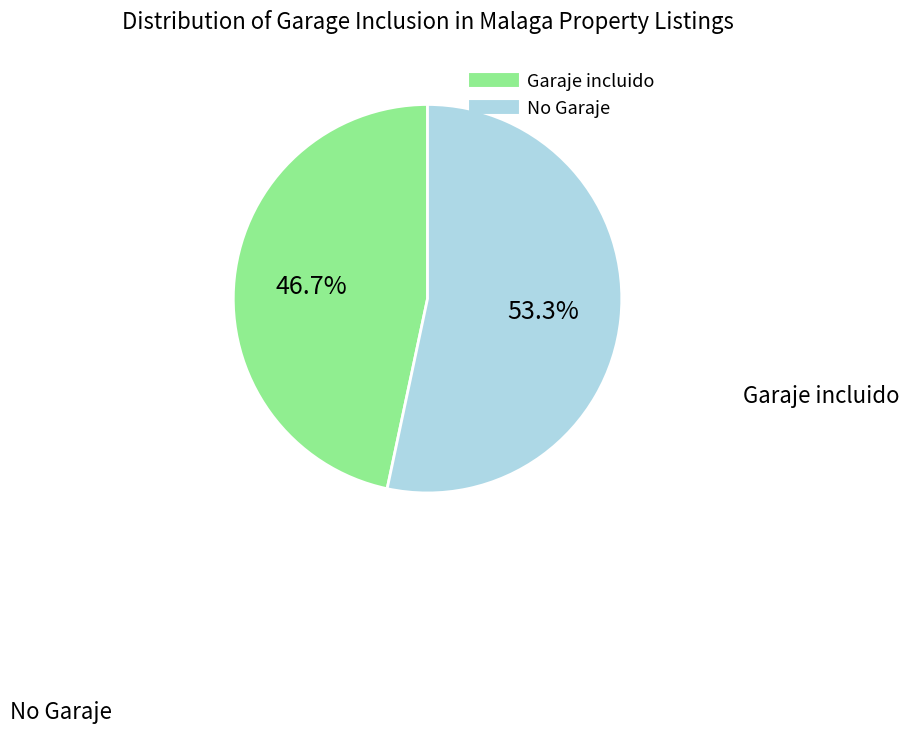

To the nearest percent, what is the average slice percentage?

50%